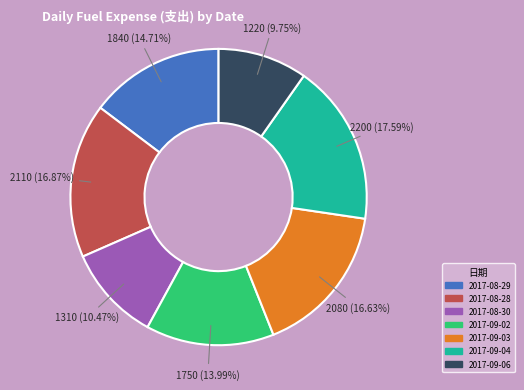

Count the number of slices in the pie.

7